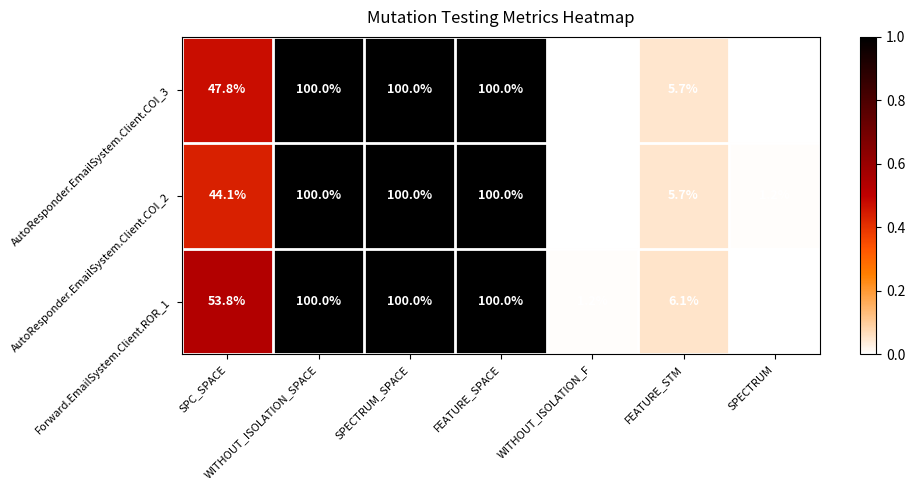

Is the value of AutoResponder.EmailSystem.Client.COI_3 at FEATURE_STM greater than the value of AutoResponder.EmailSystem.Client.COI_2 at SPC_SPACE?

No